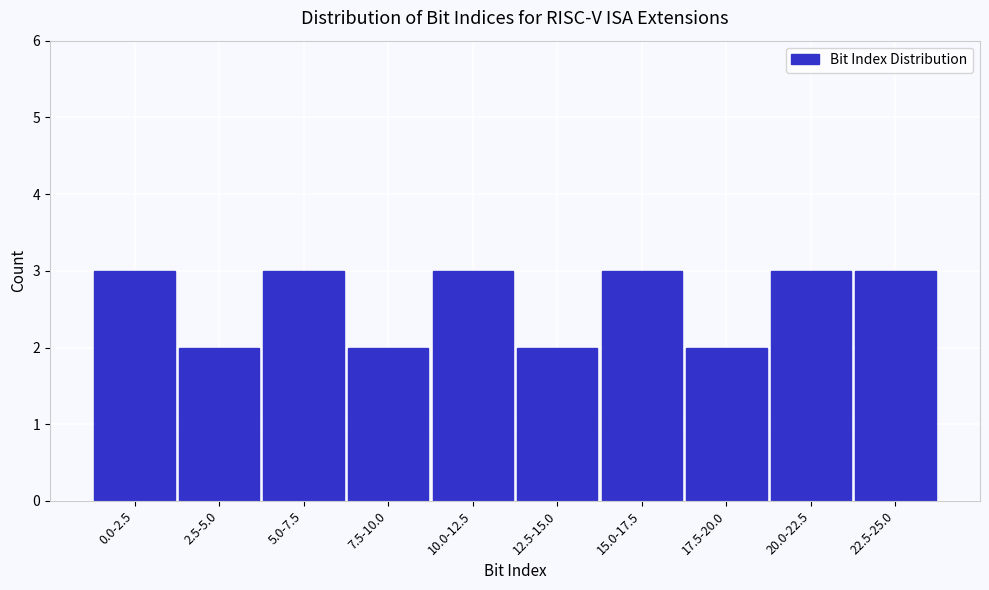

Reading left to right, extract all data points from this chart.

0.0-2.5=3	2.5-5.0=2	5.0-7.5=3	7.5-10.0=2	10.0-12.5=3	12.5-15.0=2	15.0-17.5=3	17.5-20.0=2	20.0-22.5=3	22.5-25.0=3